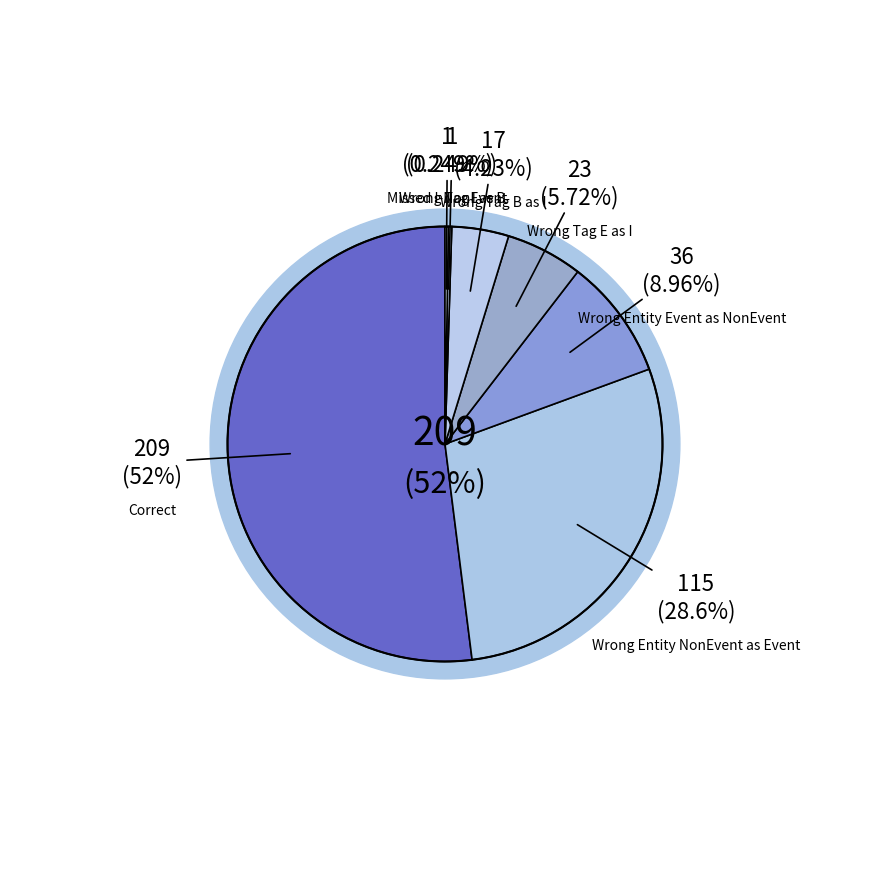

The Wrong_Tag_E_as_I slice represents 6% of the pie. True or false?

True